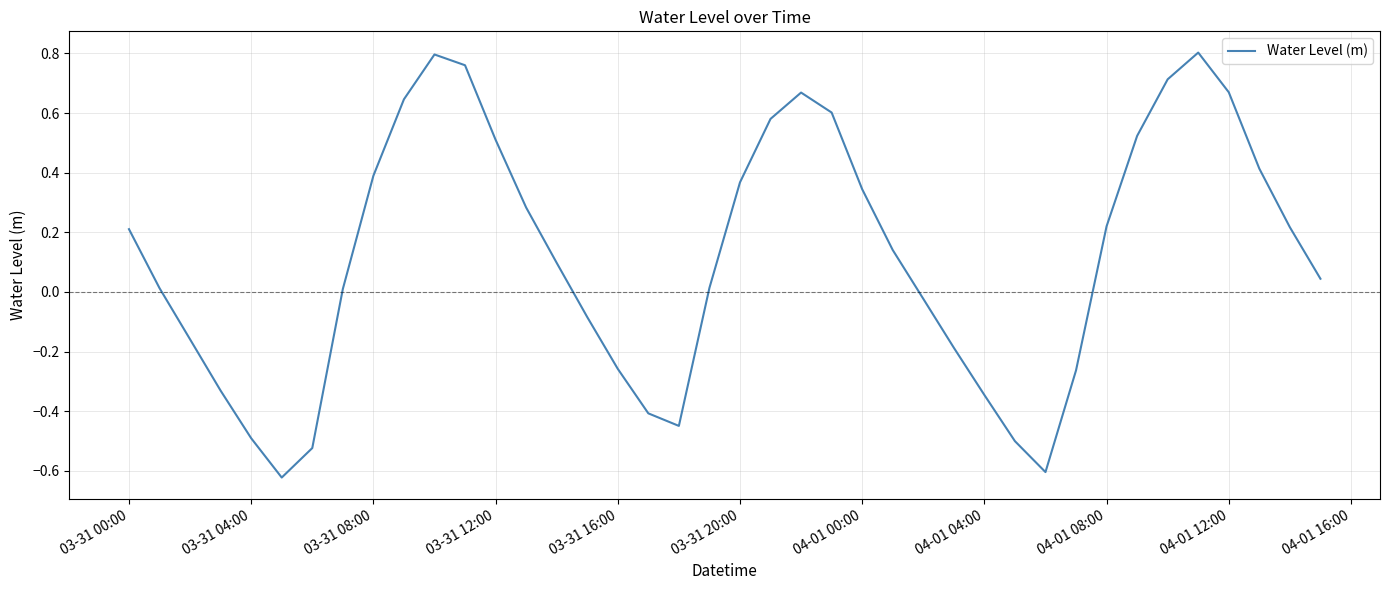

How many lines are shown in the chart?

1